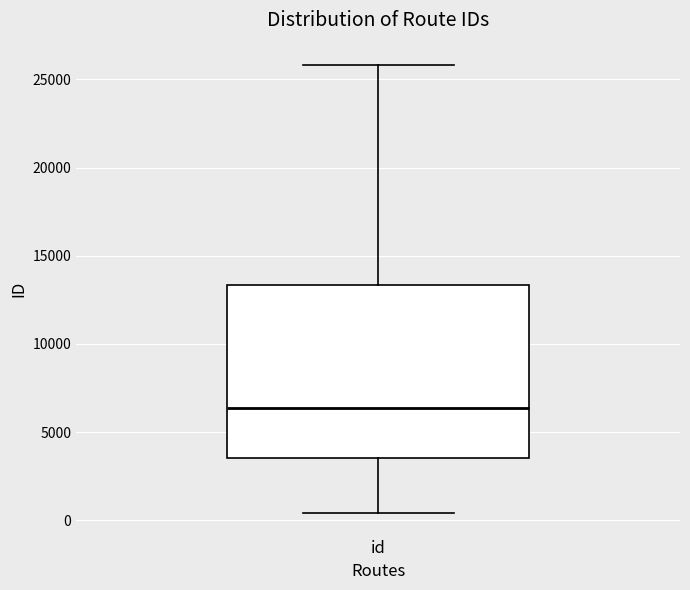

Transcribe this box plot: give where the median line is, the range the box spans, and where the two whiskers end, as read against the y-axis. The values are not printed on the chart, so give them approximately, as read against the axis.

median 6500, box 3500 to 13500, whiskers 500 to 26000